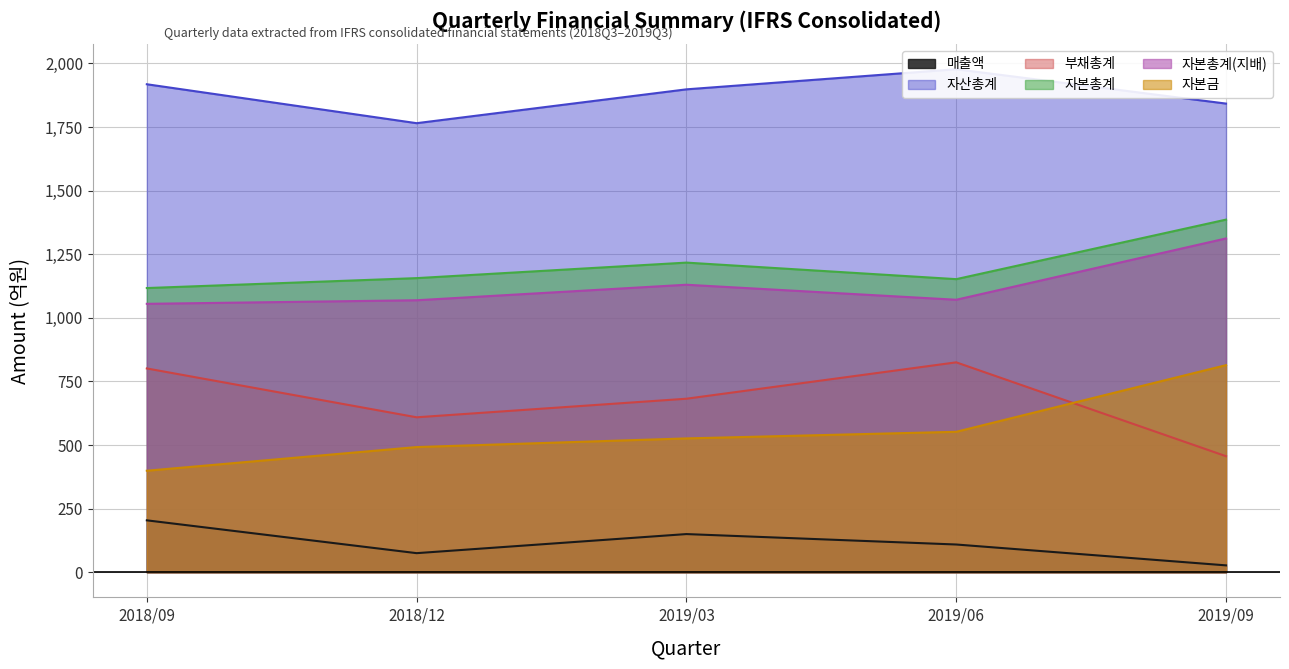

Is the value of 자본총계(지배) at 2018/09 greater than the value of 부채총계 at 2018/09?

Yes